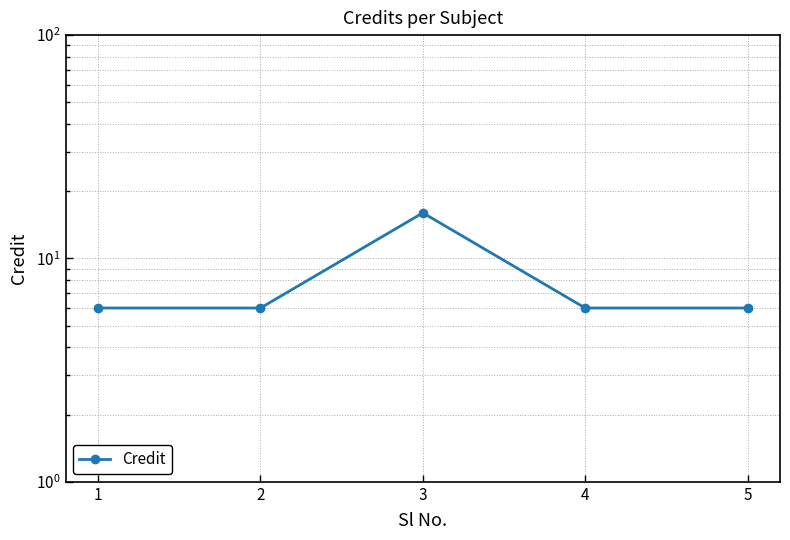

How many categories are shown in the chart?

5